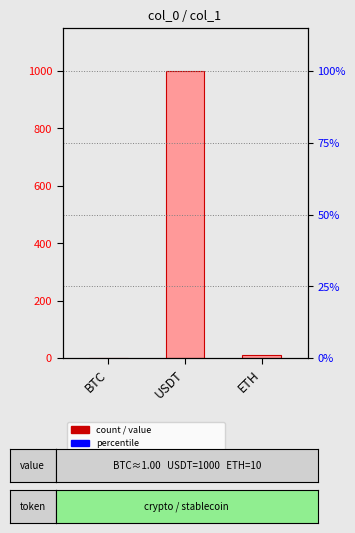

At which label does the data first exceed 10?

USDT